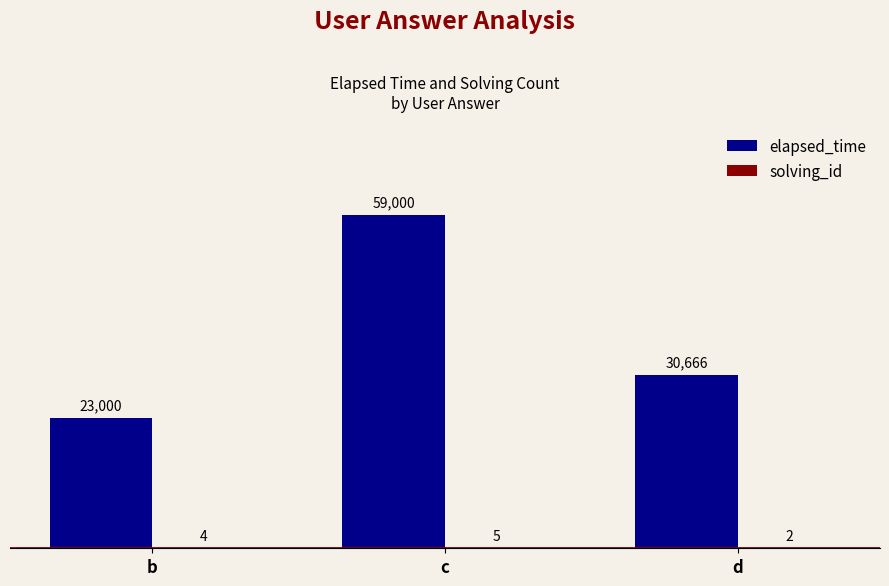

What is the approximate value of elapsed_time at b?

23000